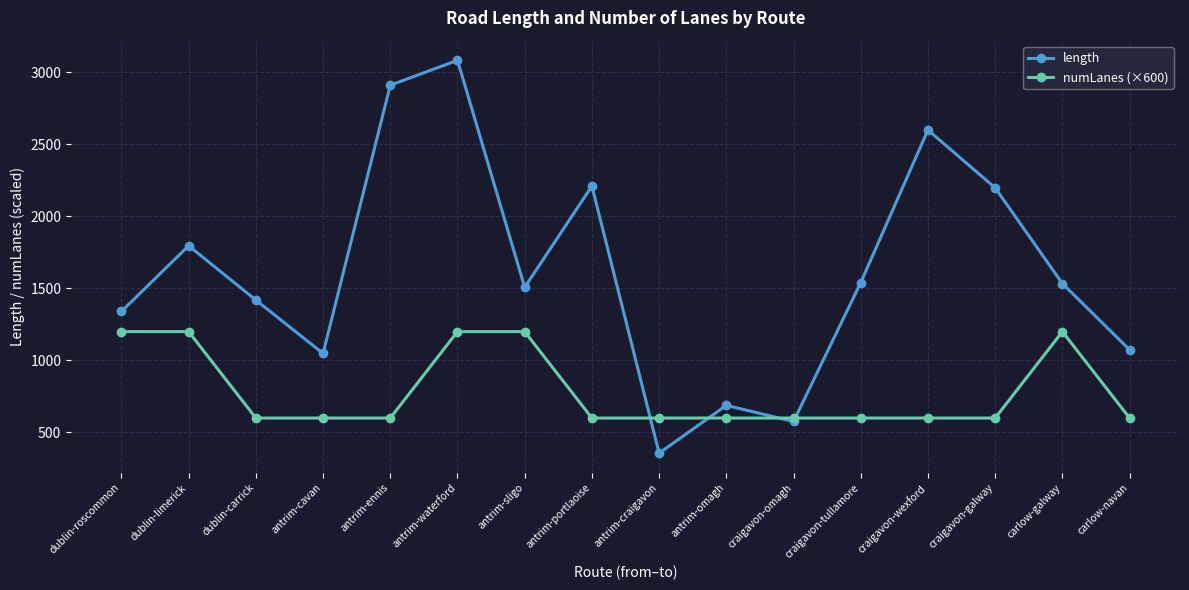

At which category does length reach its first local peak?

dublin-limerick